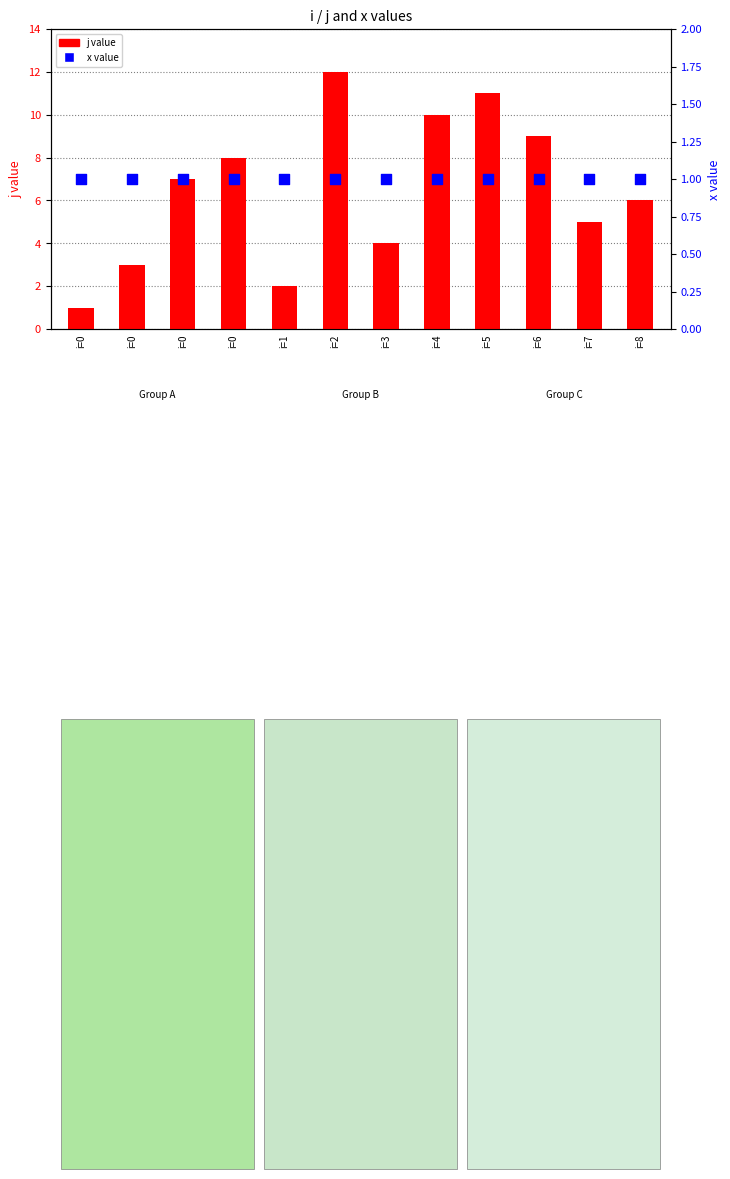

At how many categories does at least one series exceed 4?

8